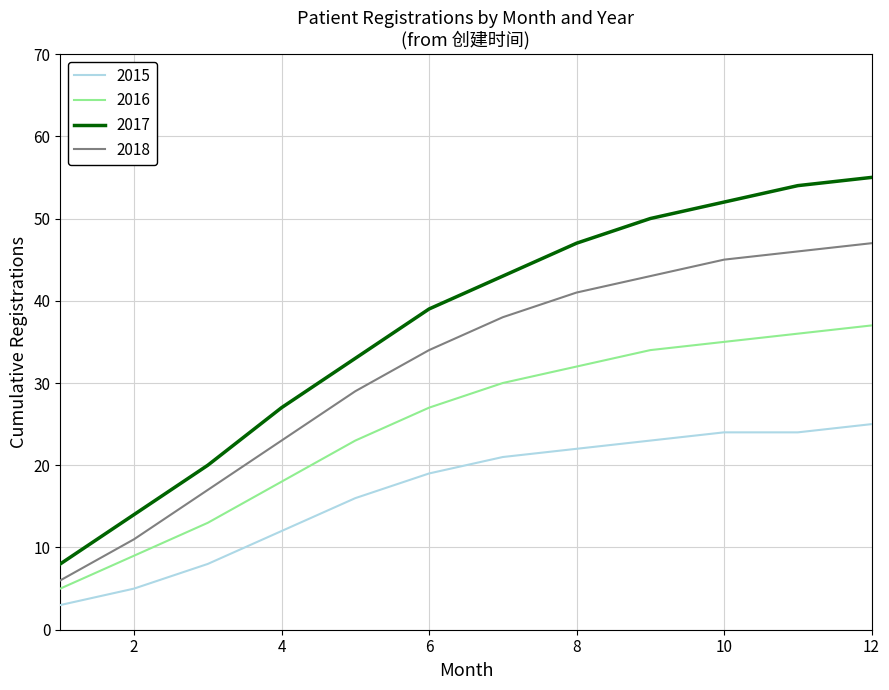

What is the minimum value for 2016?

5